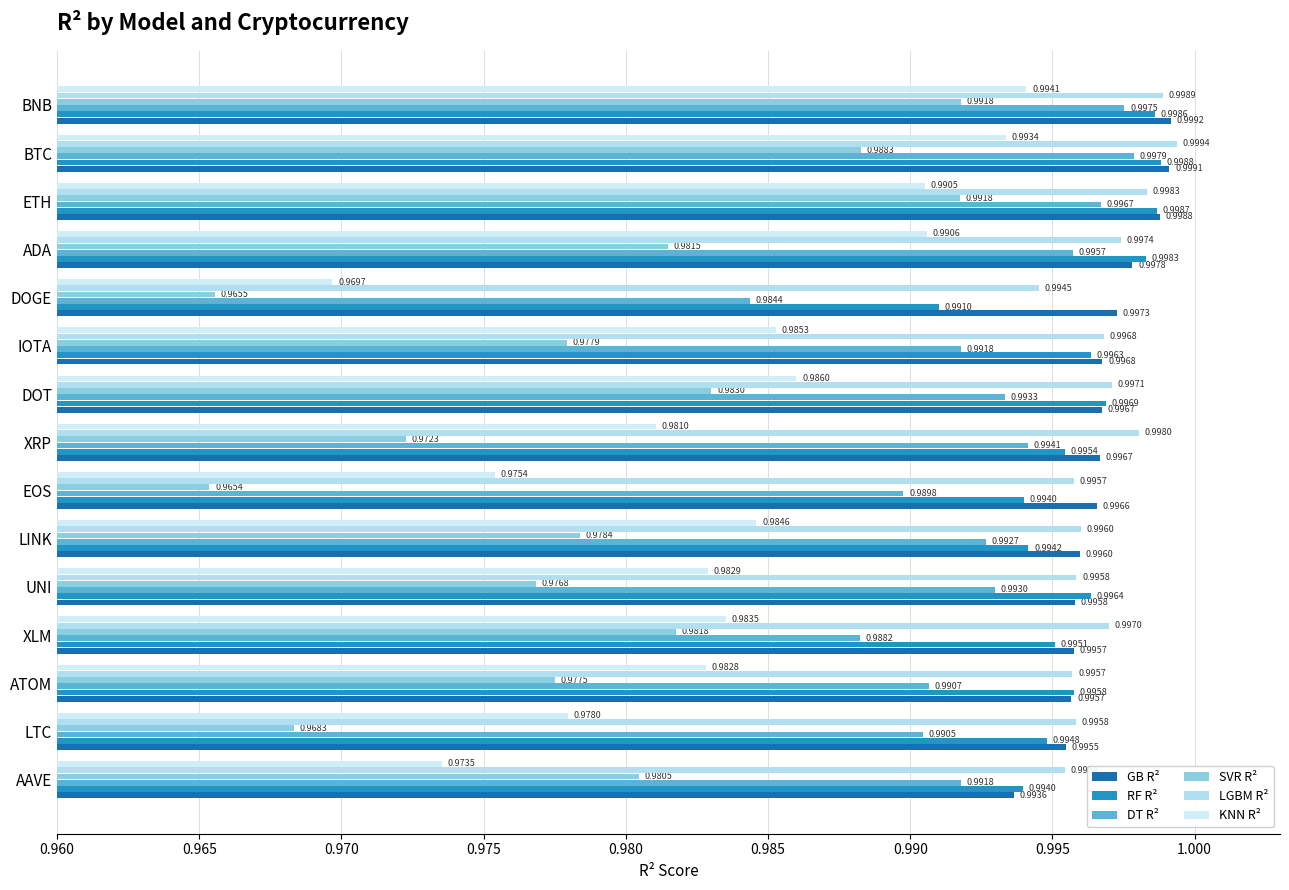

How many groups of bars are there?

15